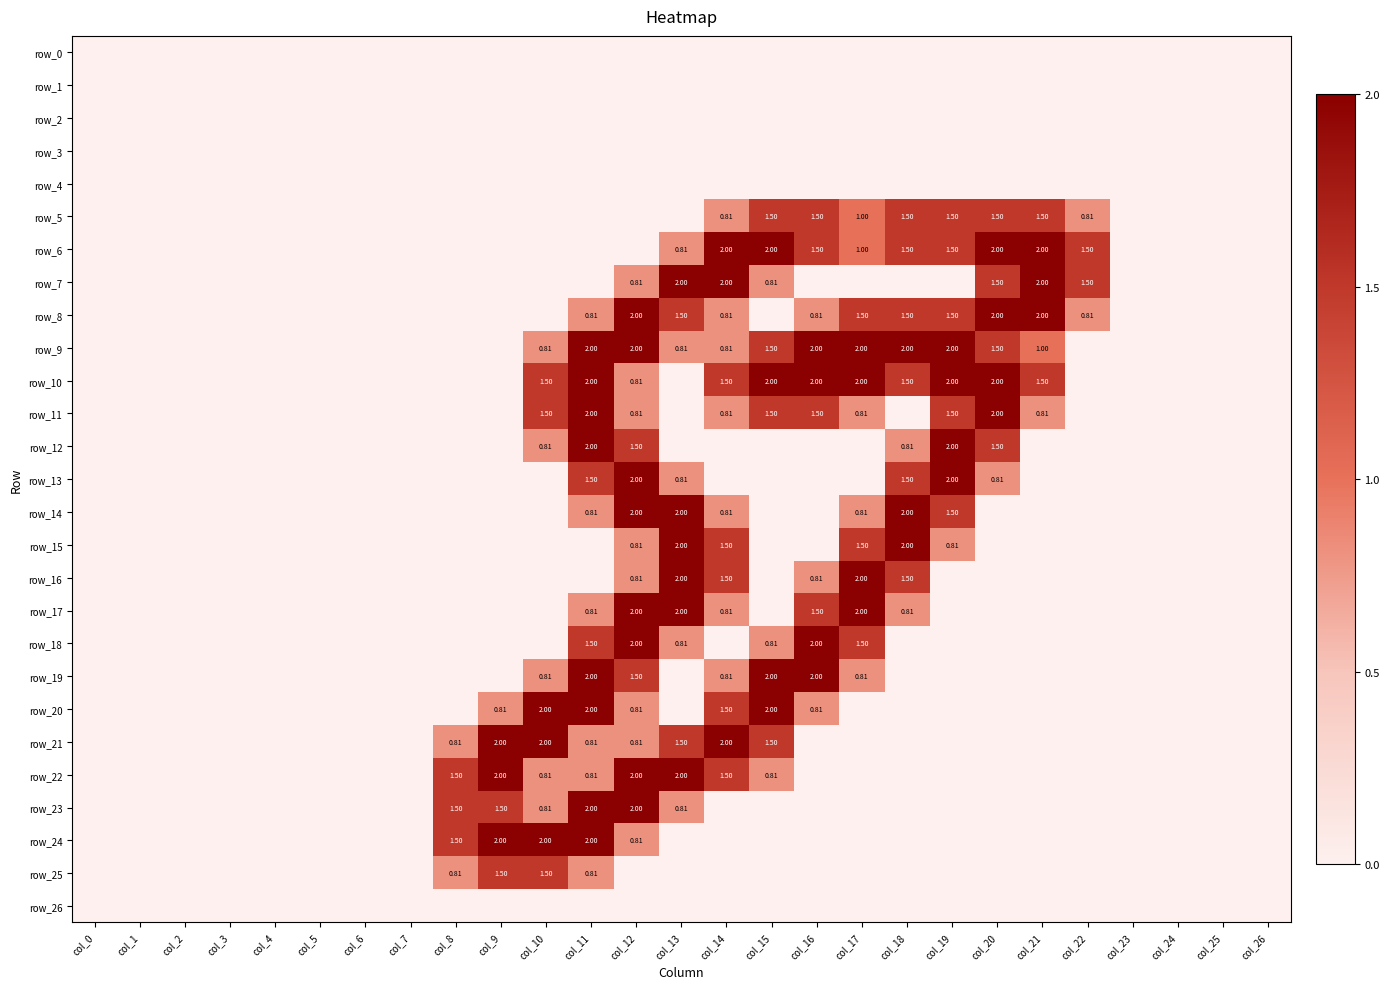

Which series changed the most between col_0 and col_12?

row_8